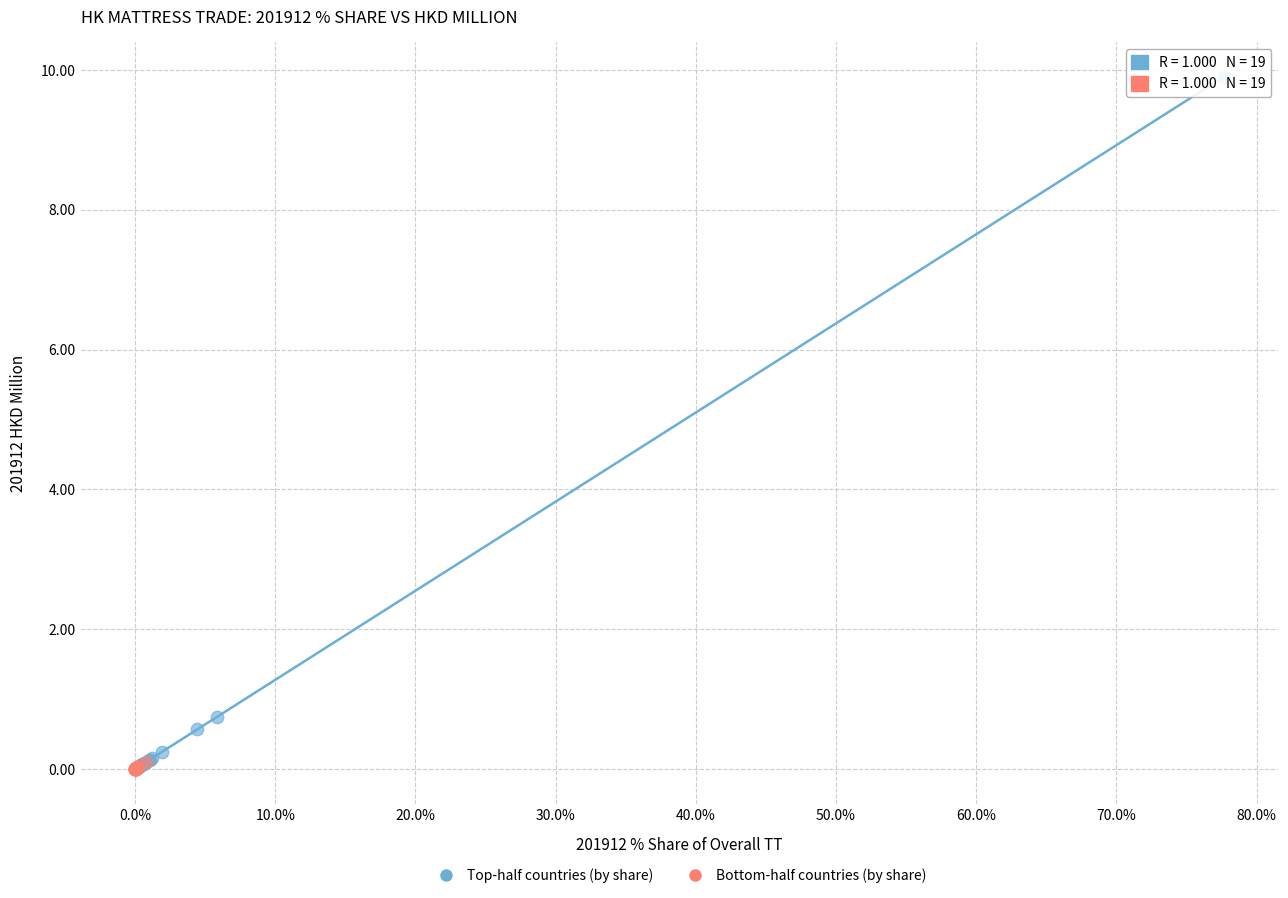

Which series contains the highest Y value?

Top-half countries (by share)